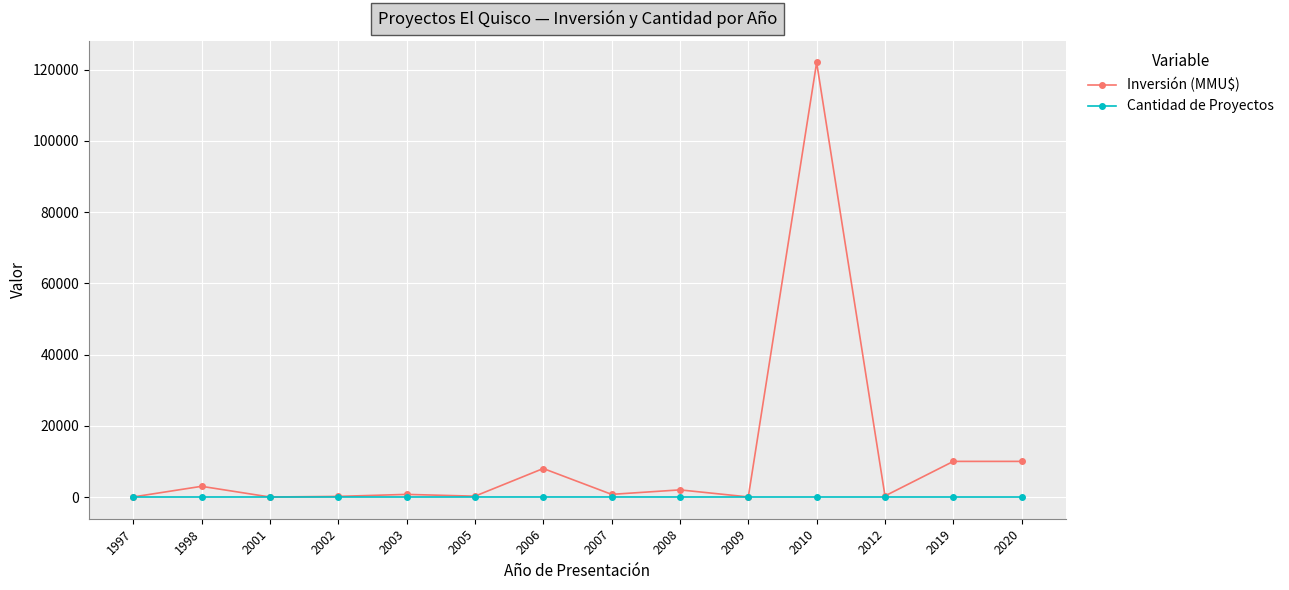

What is the minimum value for Cantidad de Proyectos?

1